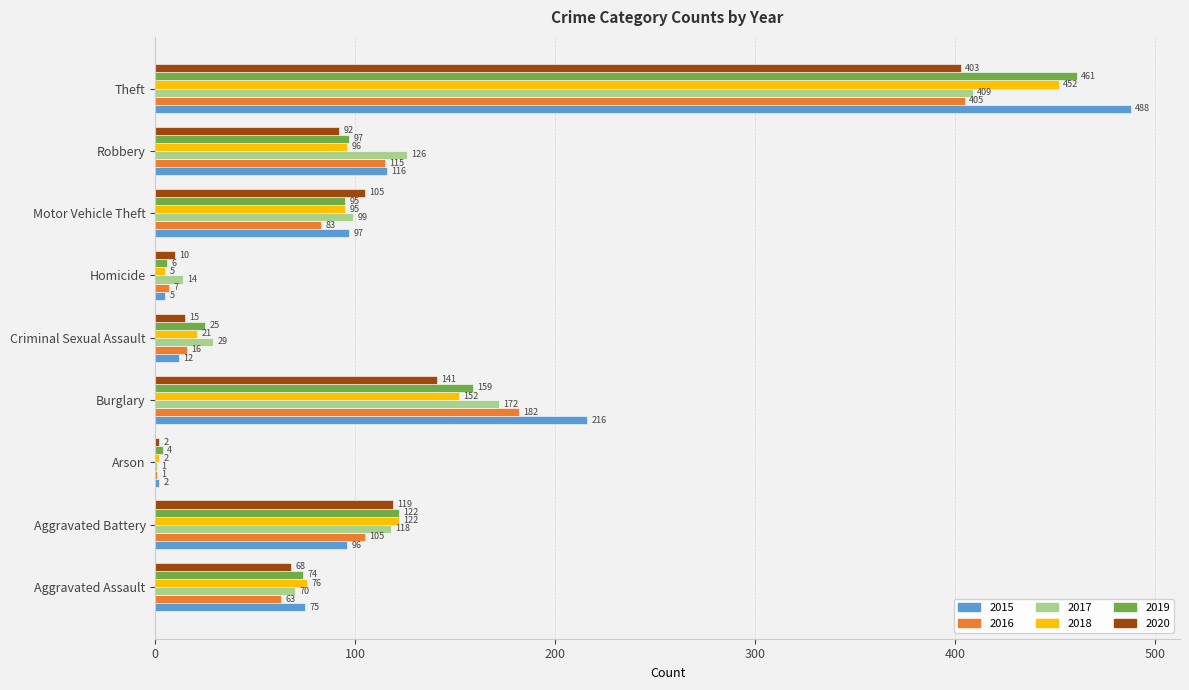

Is it true that 2016 equals 1 at Arson?

True